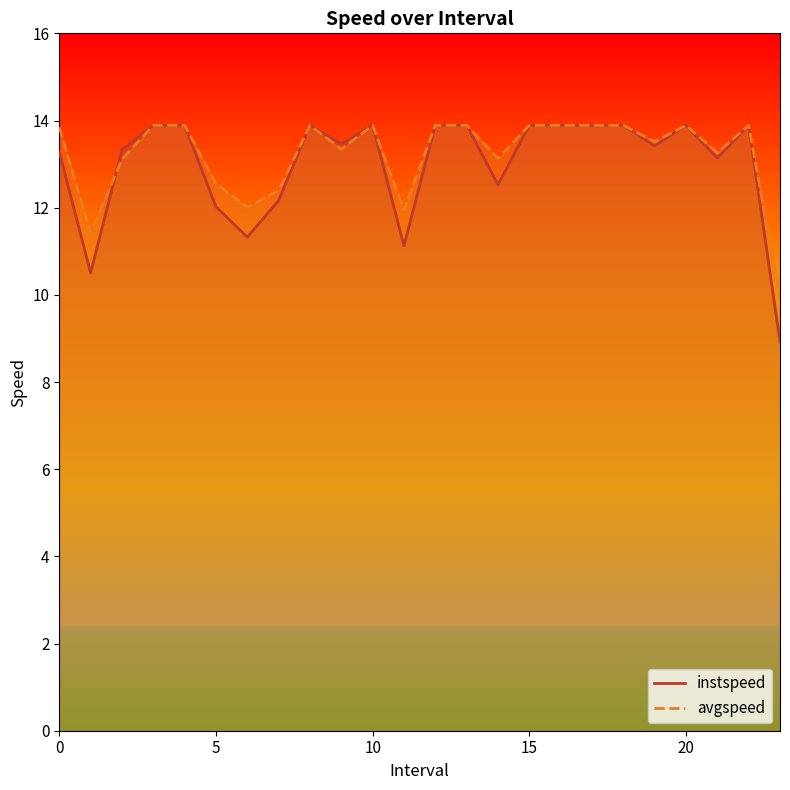

Which series has the widest spread of values?

instspeed